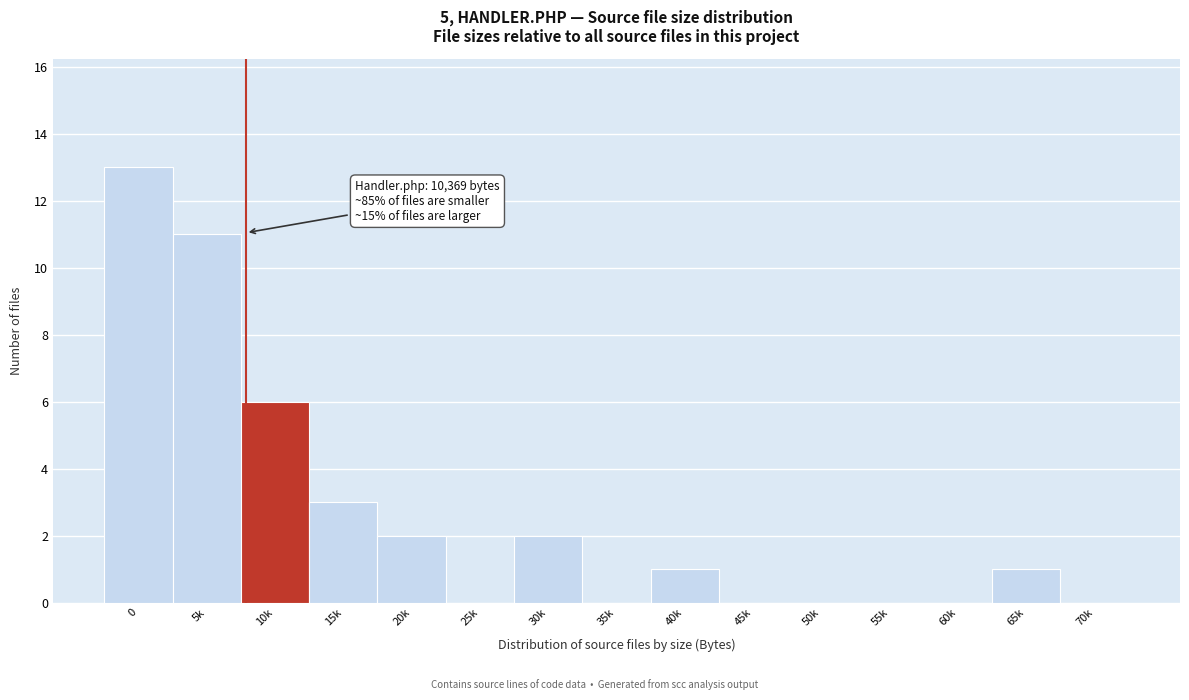

Reading left to right, list all the values displayed in this chart.

0=13	5k=11	10k=6	15k=3	20k=2	25k=0	30k=2	35k=0	40k=1	45k=0	50k=0	55k=0	60k=0	65k=1	70k=0